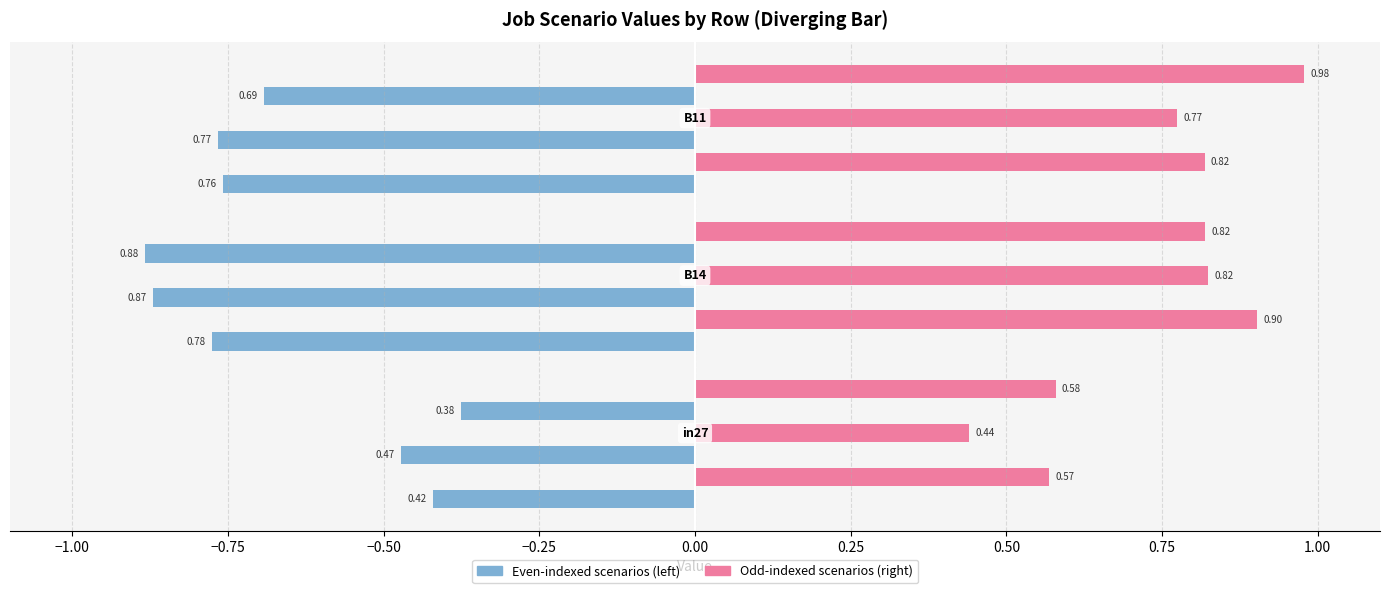

What is the label of the 3rd bar from the right?

in27